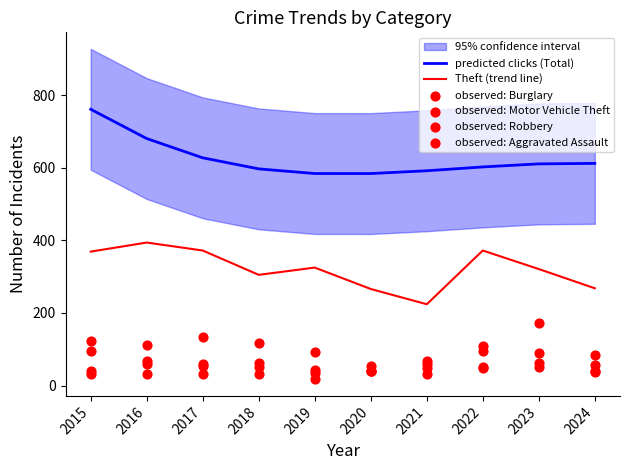

Which series contains the lowest Y value?

observed: Robbery